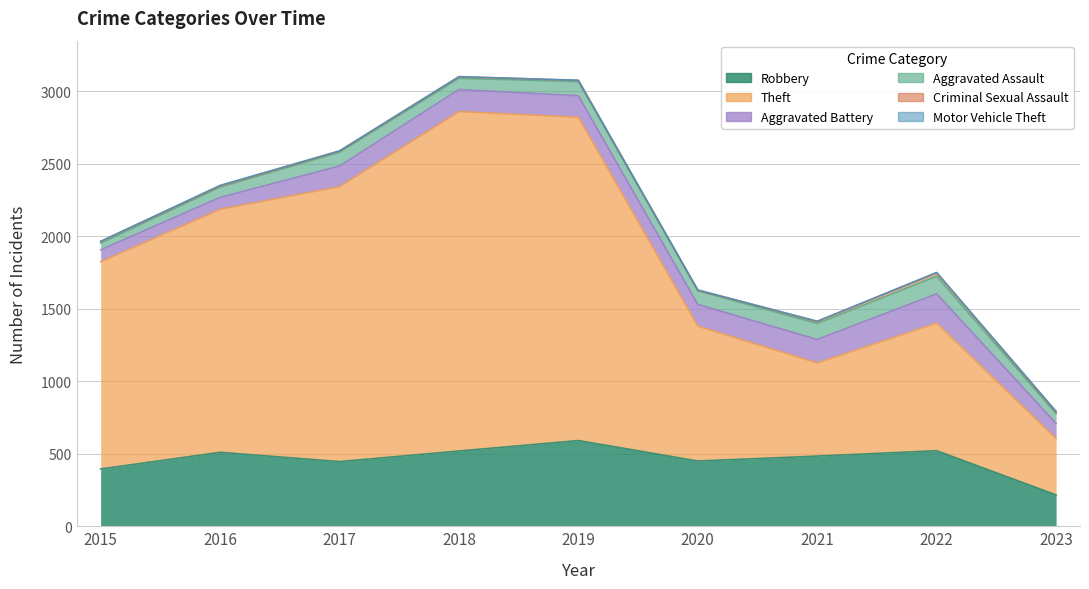

True or false: Criminal Sexual Assault and Aggravated Battery cross at least once.

False